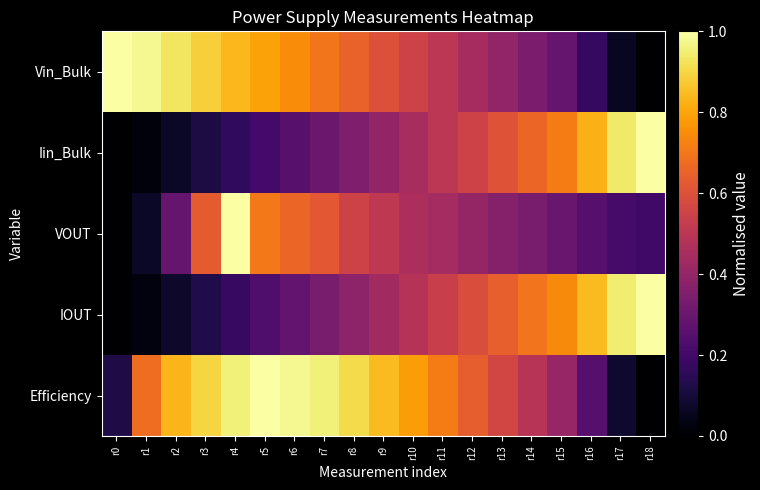

Which series has the largest total across all categories?

Efficiency